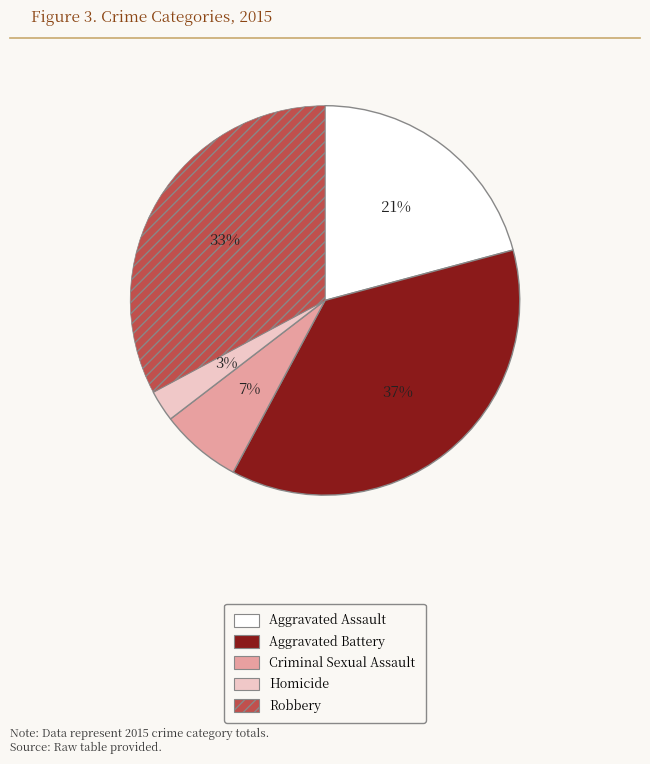

What is the largest slice in the pie chart?

Aggravated Battery